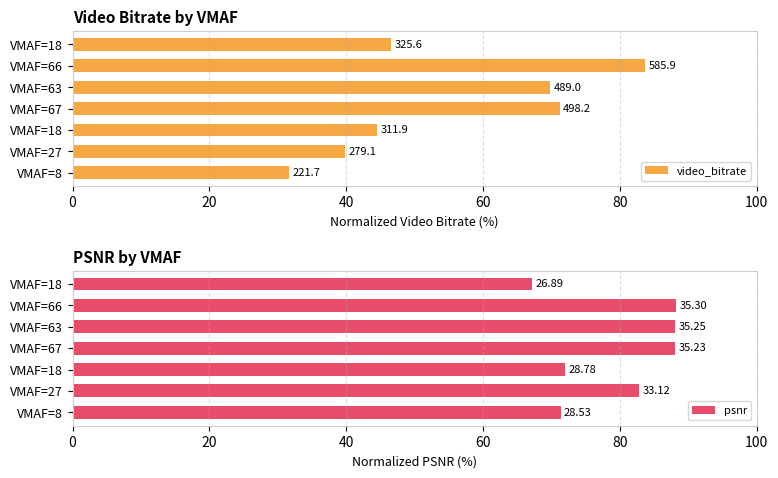

Rank the series at VMAF=18 from lowest to highest value.

video_bitrate, psnr